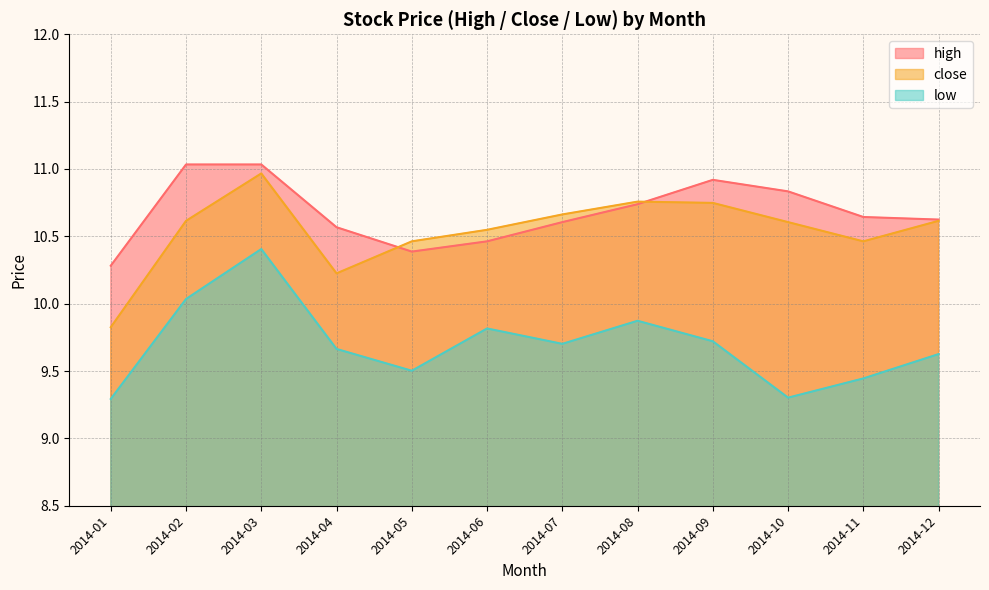

Which series has the largest total across all categories?

high